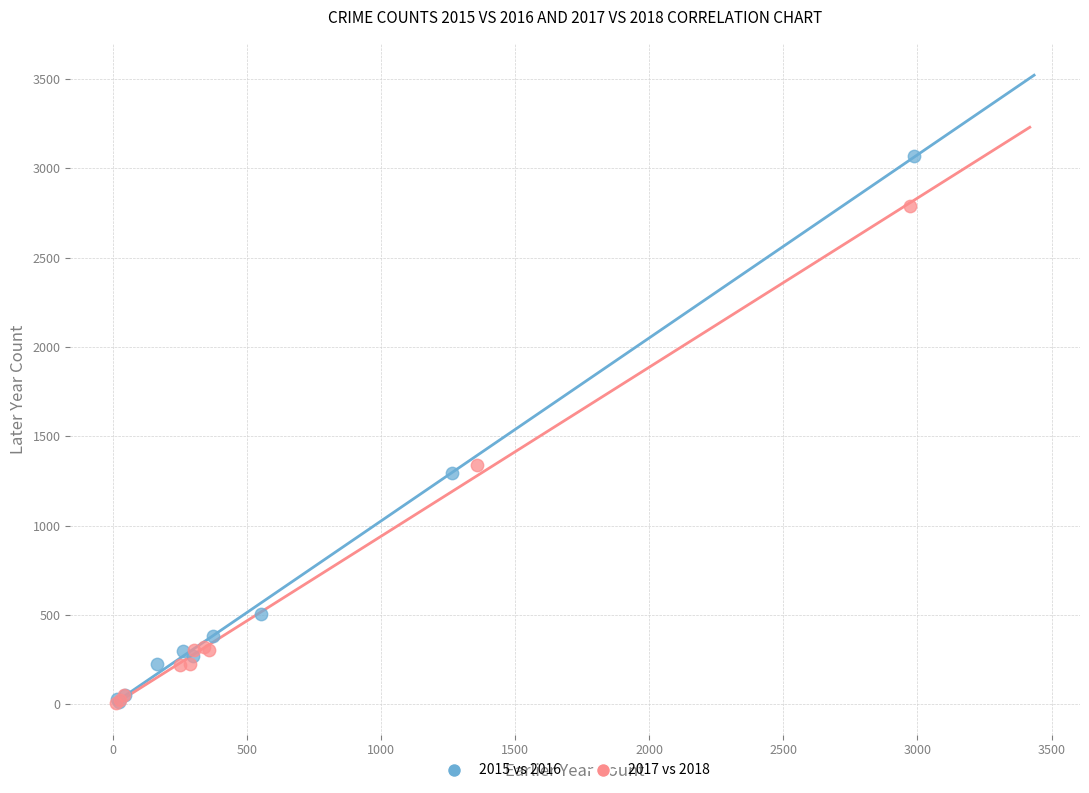

Which series reaches the maximum Y coordinate?

2015 vs 2016